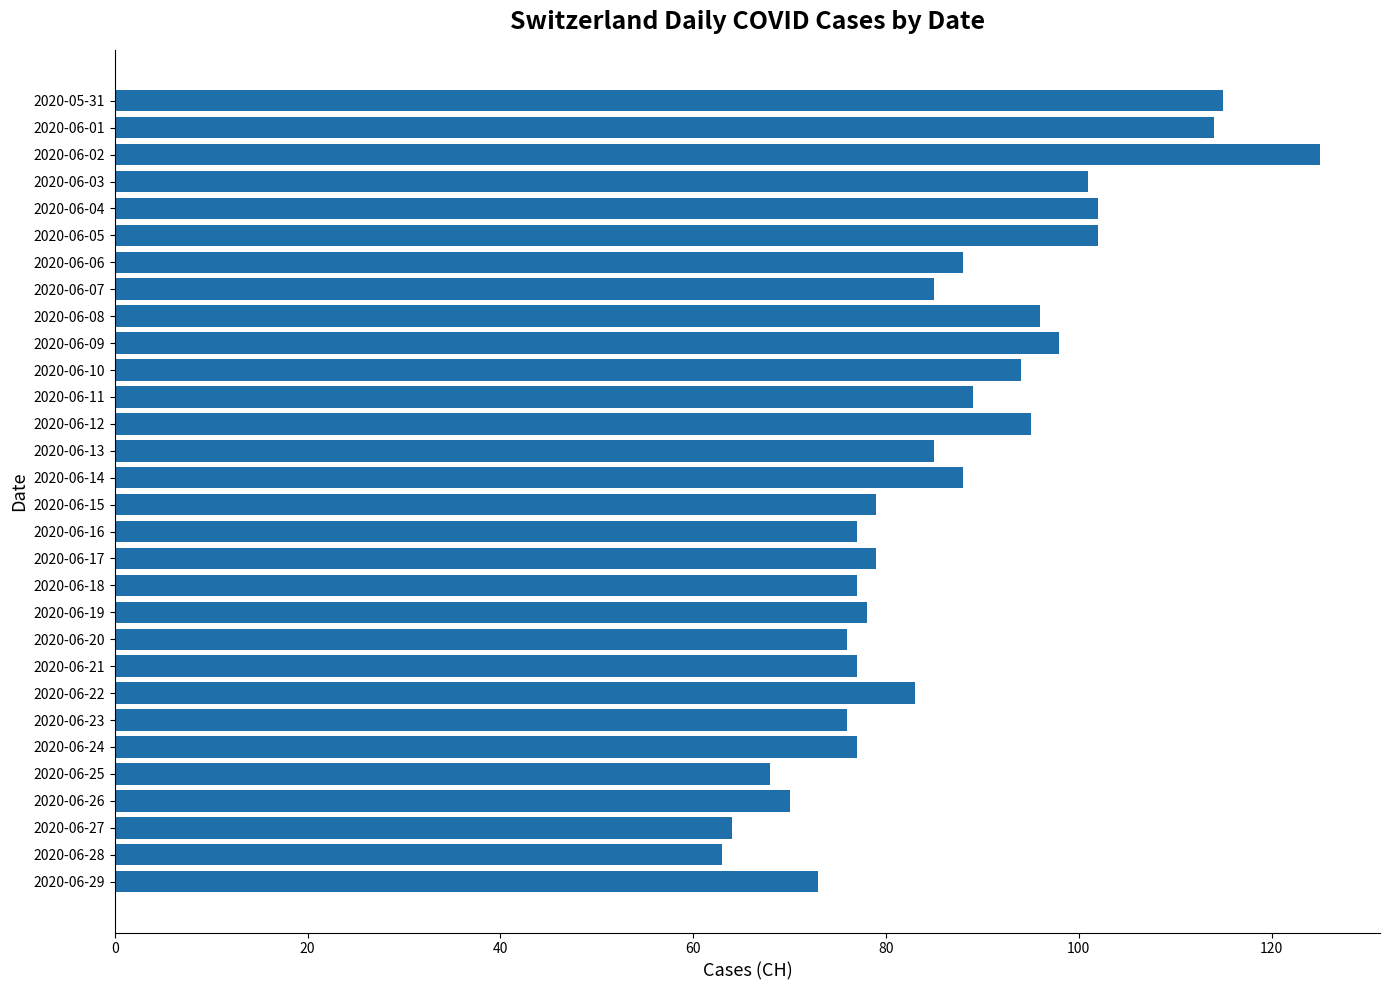

What position from the top is 2020-06-02?

3